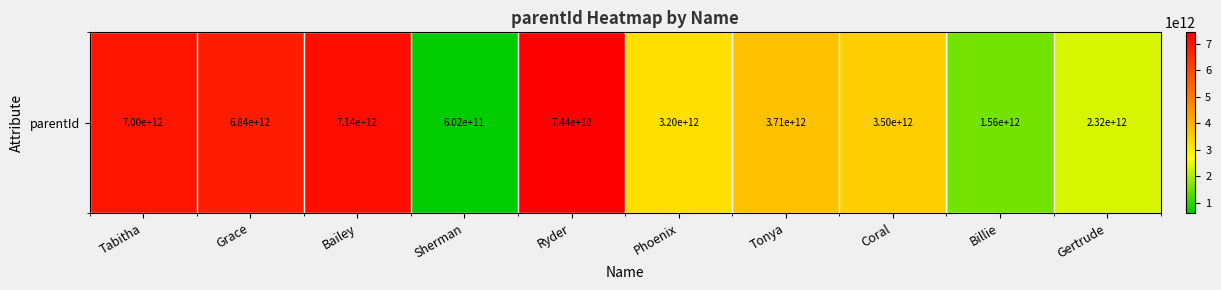

Which category has the lowest value across all series?

Sherman